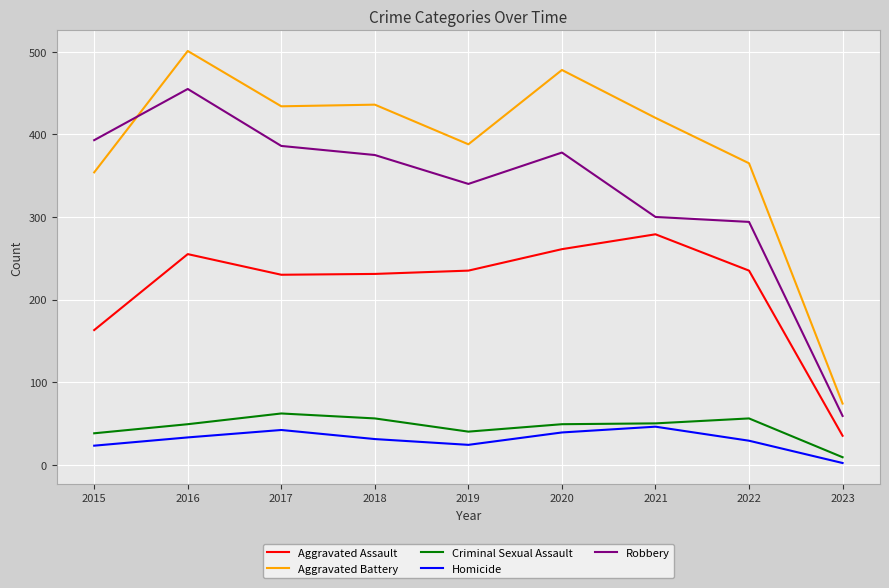

At which category does Homicide reach its first local peak?

2017